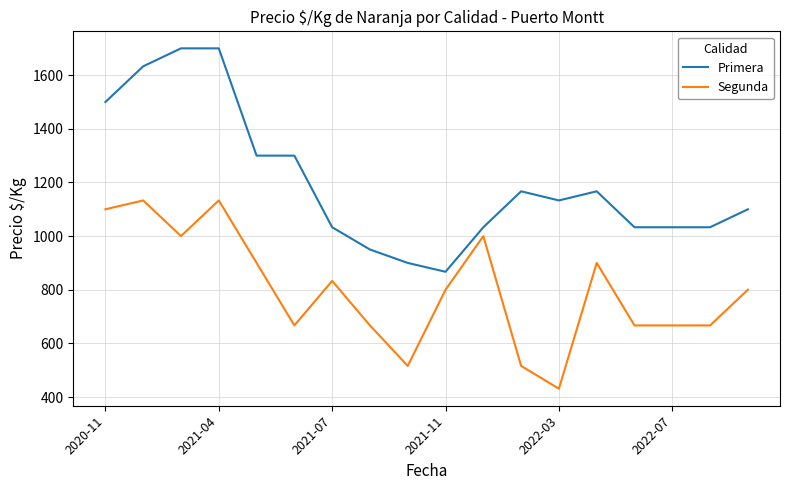

What is the difference between the maximum and minimum values in the Segunda series?

702